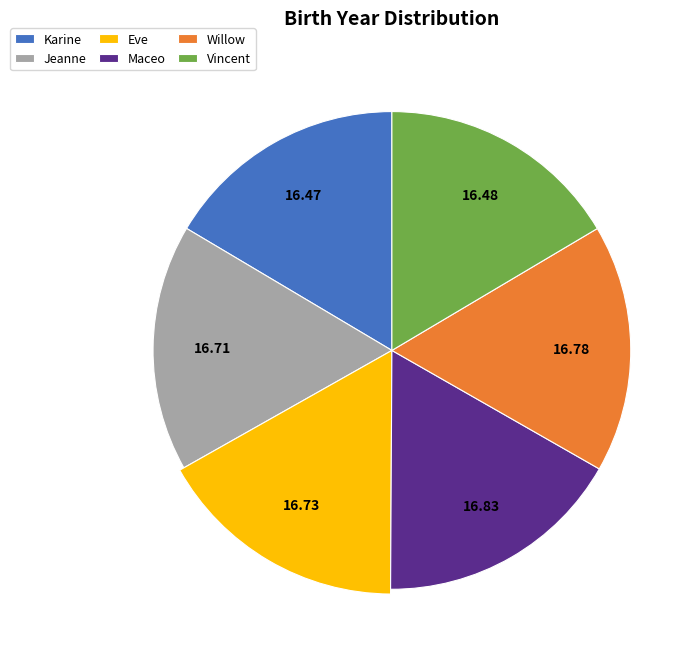

Do Willow and Vincent together represent more than half of the pie?

No